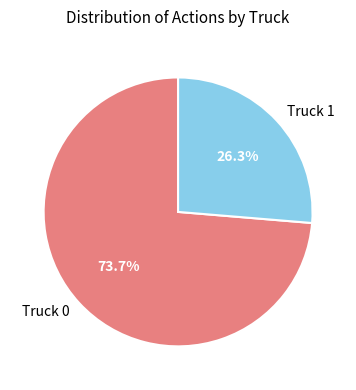

What portion of the pie excludes Truck 1?

73.7%